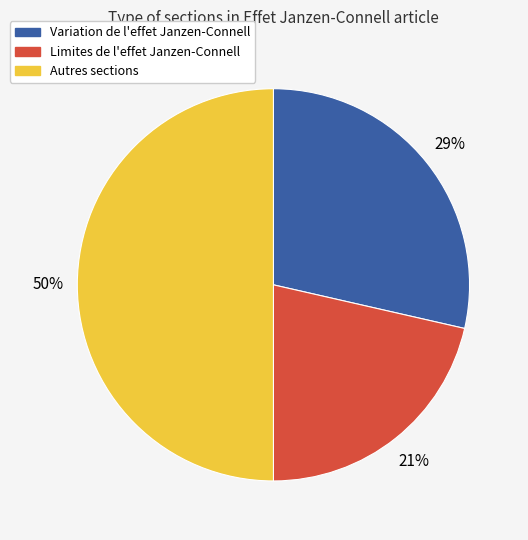

To the nearest percent, what is the difference between the largest and smallest slice percentages?

29%